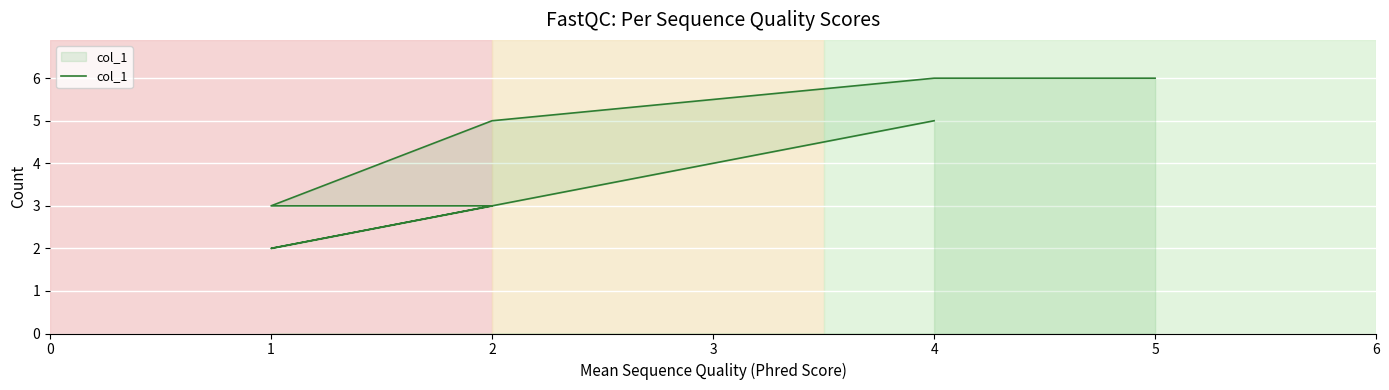

List the labels in order of value, largest first.

4, 5, 4, 2, 2, 1, 1